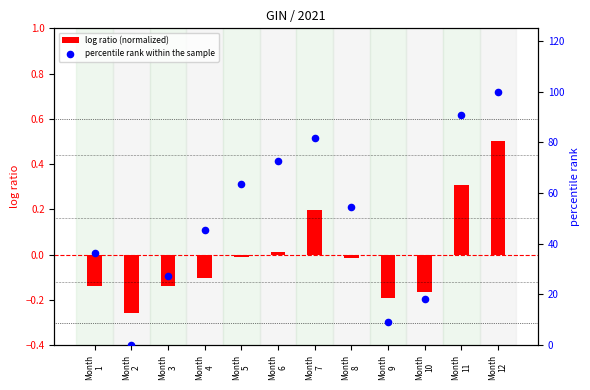

Which series has the largest total across all categories?

percentile rank within the sample